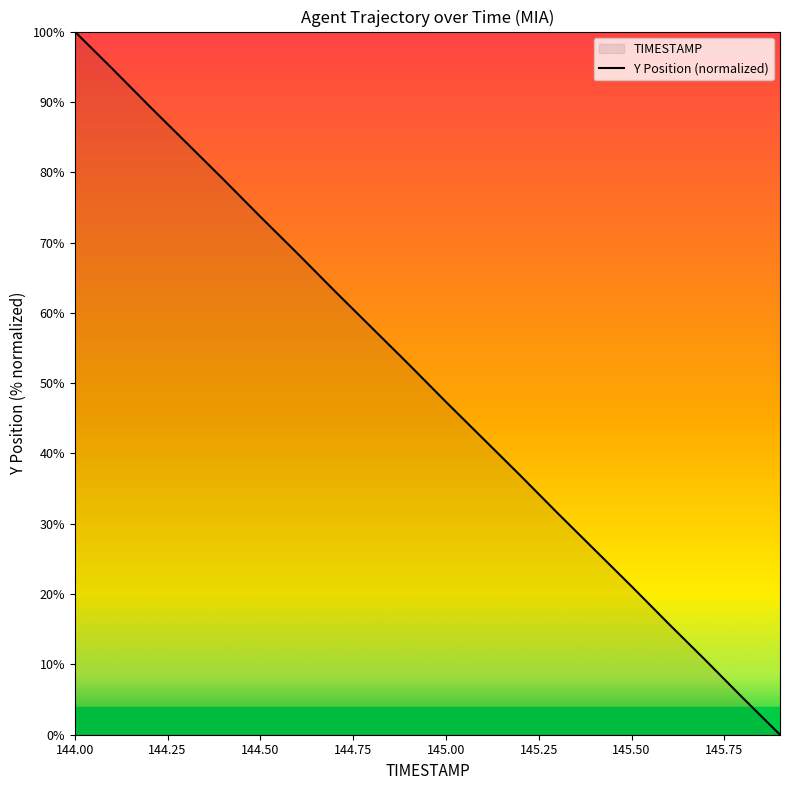

What is the change in value from 144.3 to 144.8?

-26.3